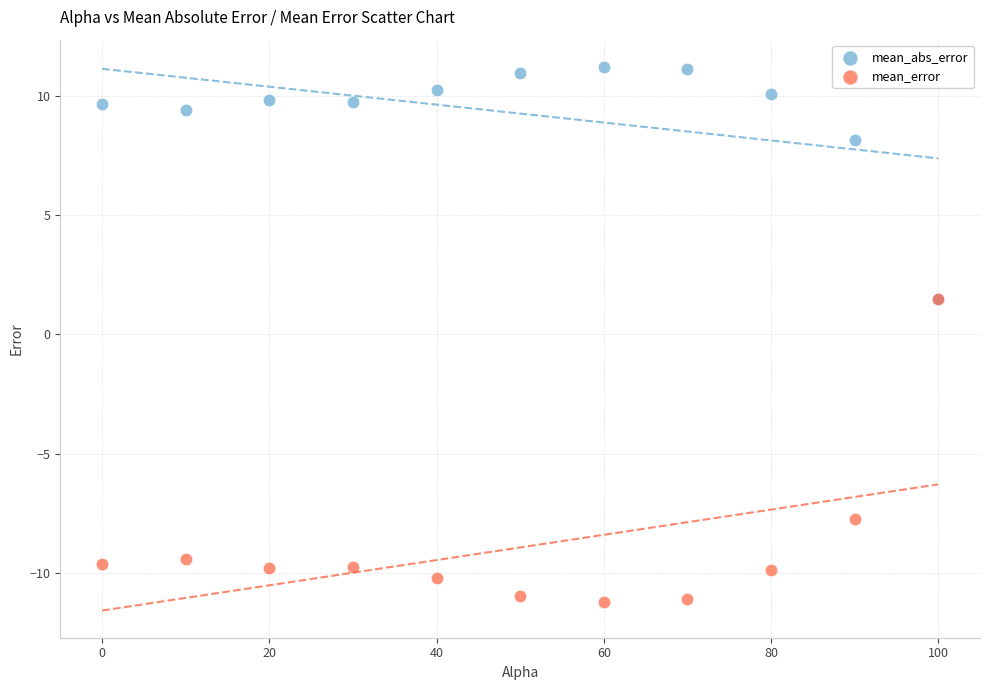

Which series reaches the maximum Y coordinate?

mean_abs_error